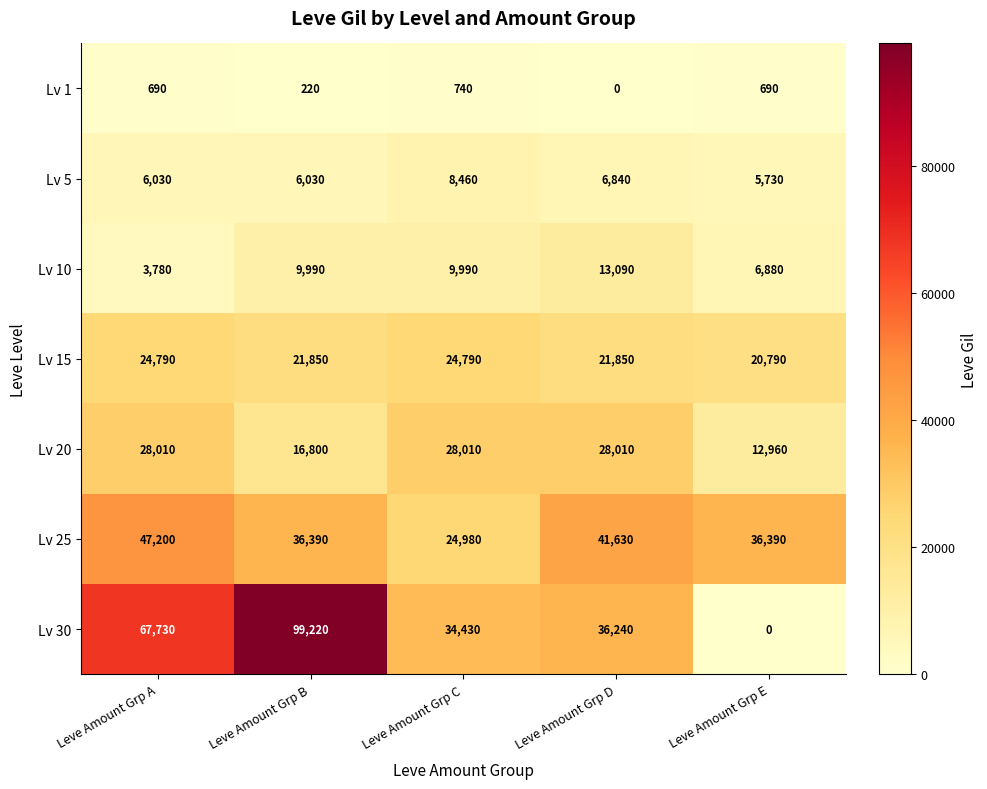

How many distinct data groups are displayed?

7